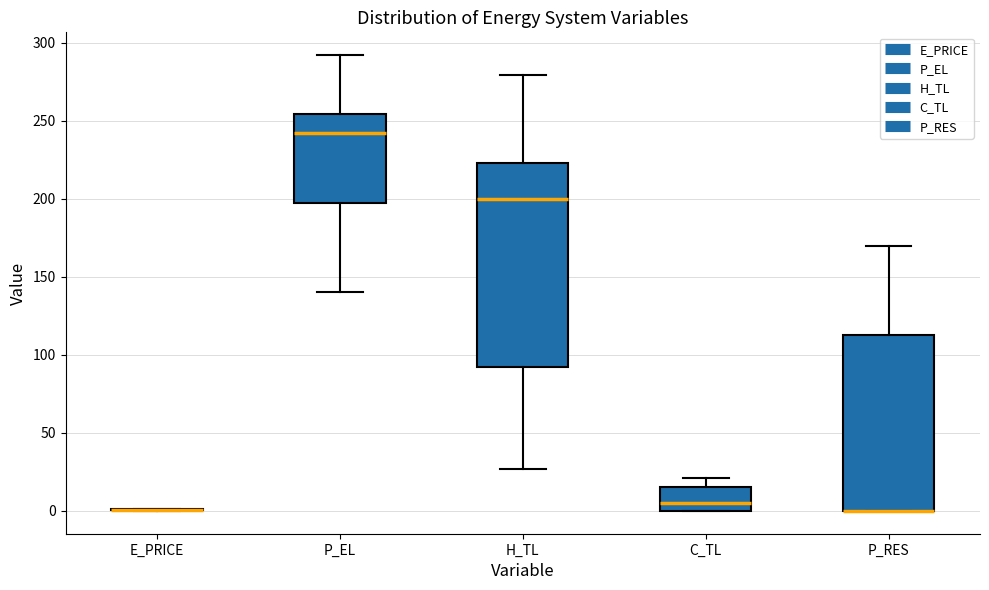

Where is the lower edge of the box for P_EL on the y-axis? The values are not printed on the chart, so give them approximately, as read against the axis.

200